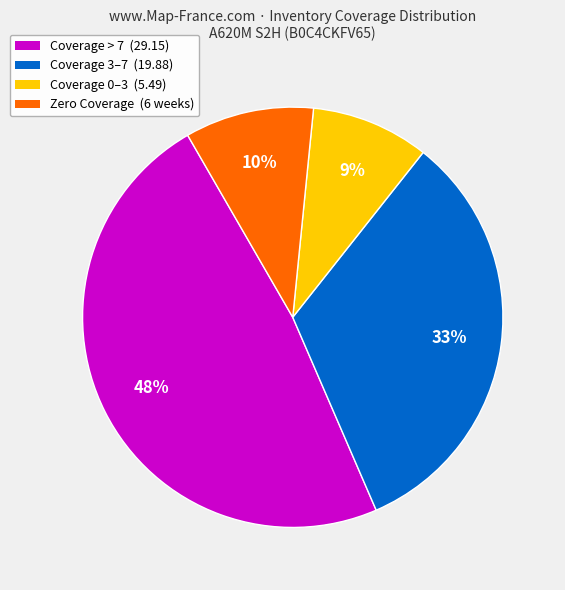

Does any single category account for the majority?

No